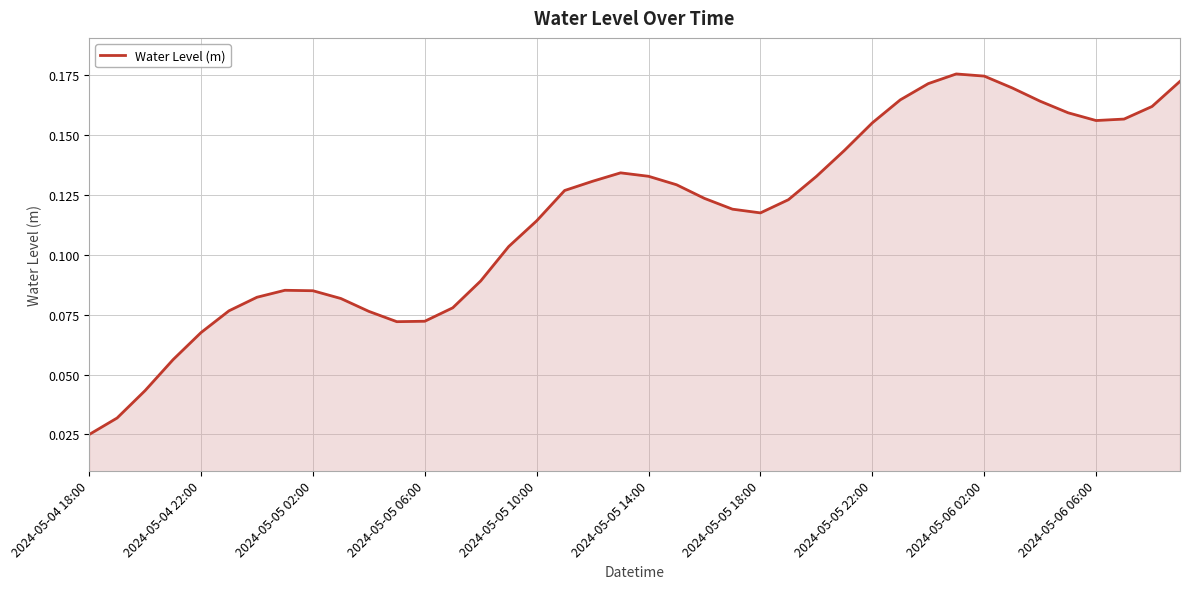

What is the maximum value shown in the chart?

0.2